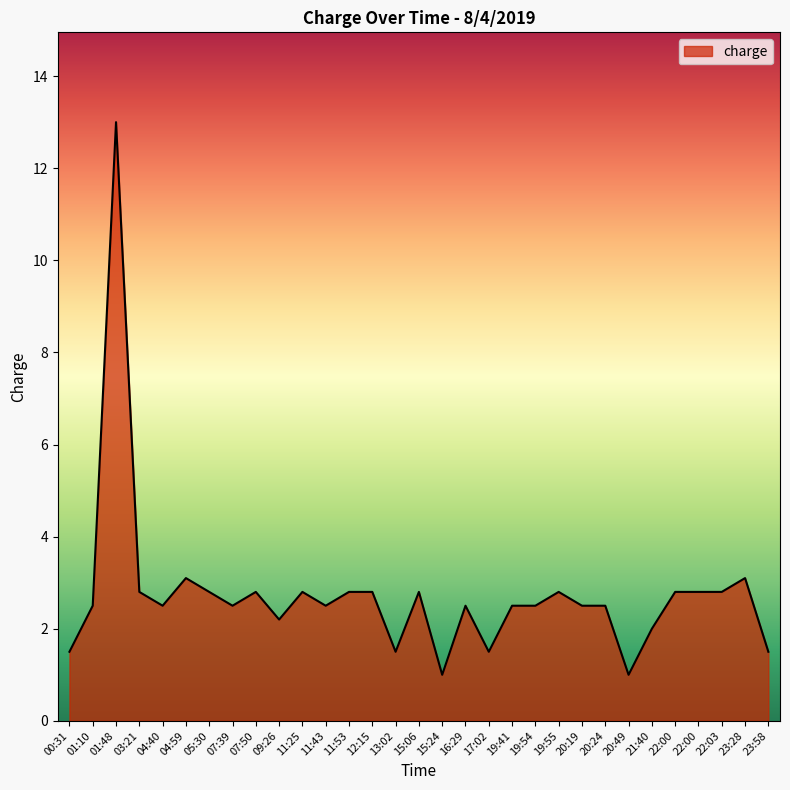

What is the sum of the values at 00:31 and 04:59?

4.6